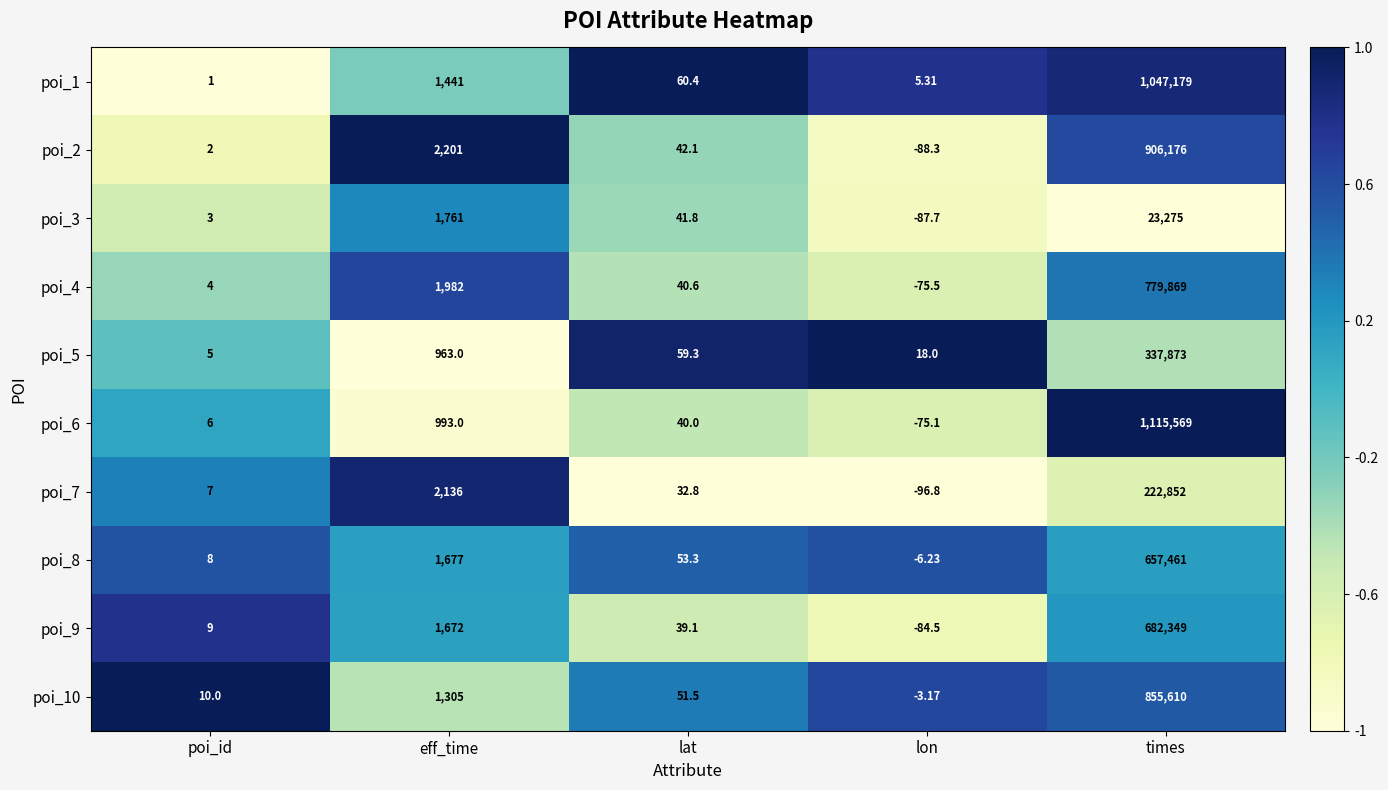

Where does the poi_3 series first go above 41?

eff_time